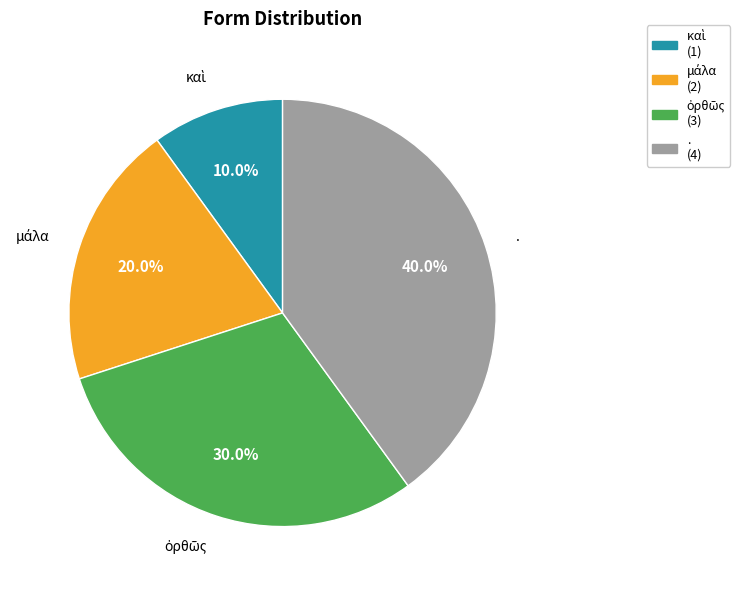

Is there any slice that represents more than half of the pie?

No